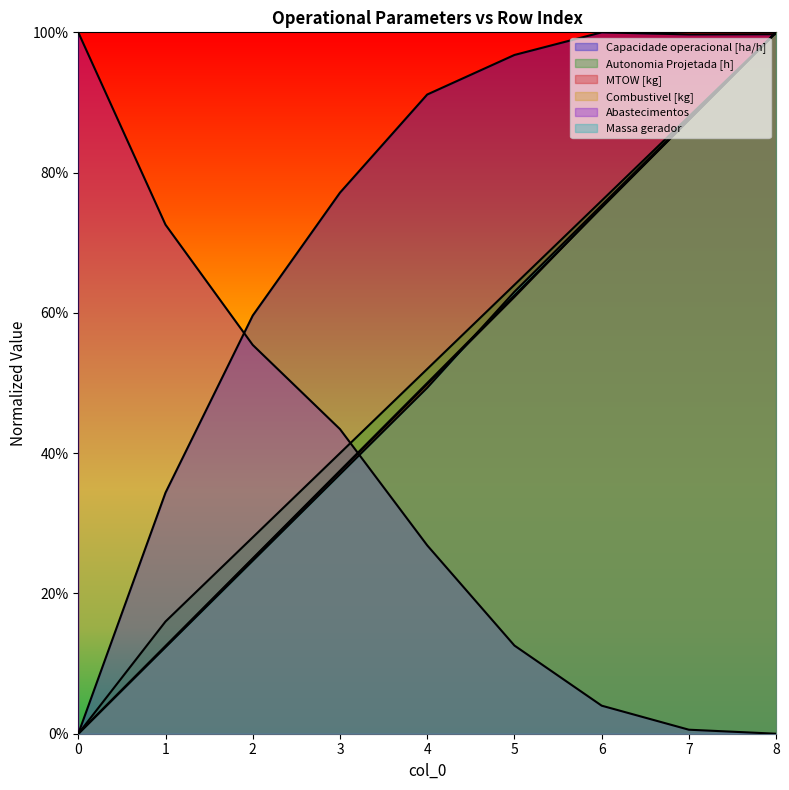

How many lines are shown in the chart?

6